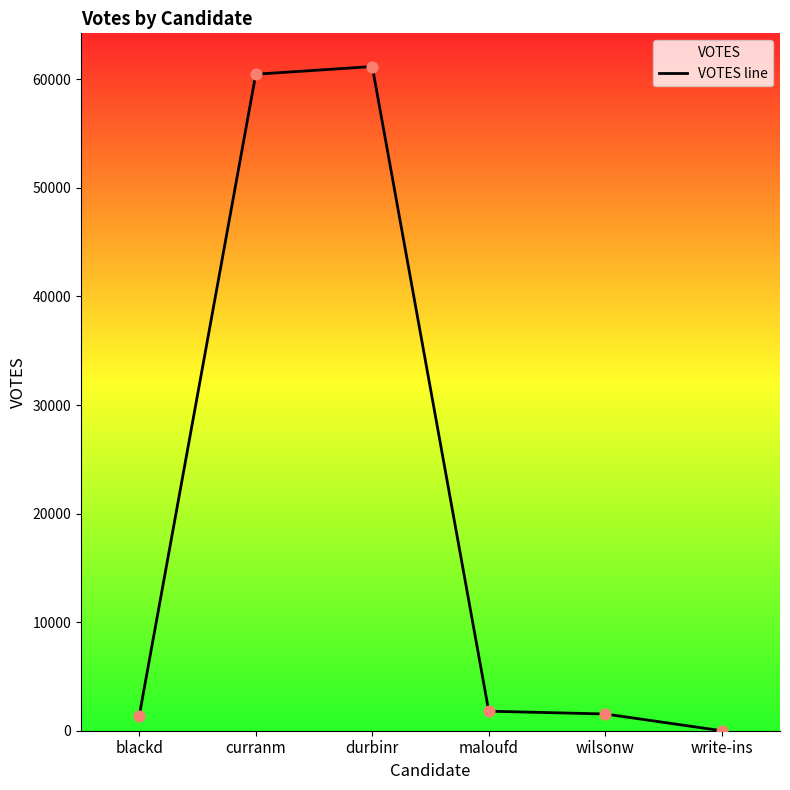

Between blackd and curranm, which is larger?

curranm